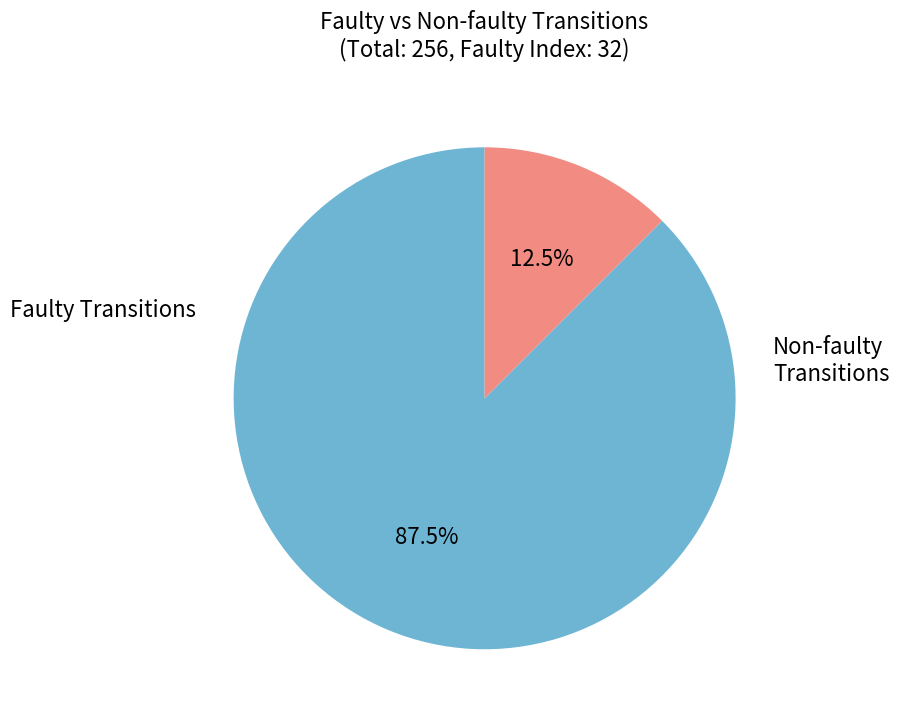

Is there a majority slice in this chart?

Yes